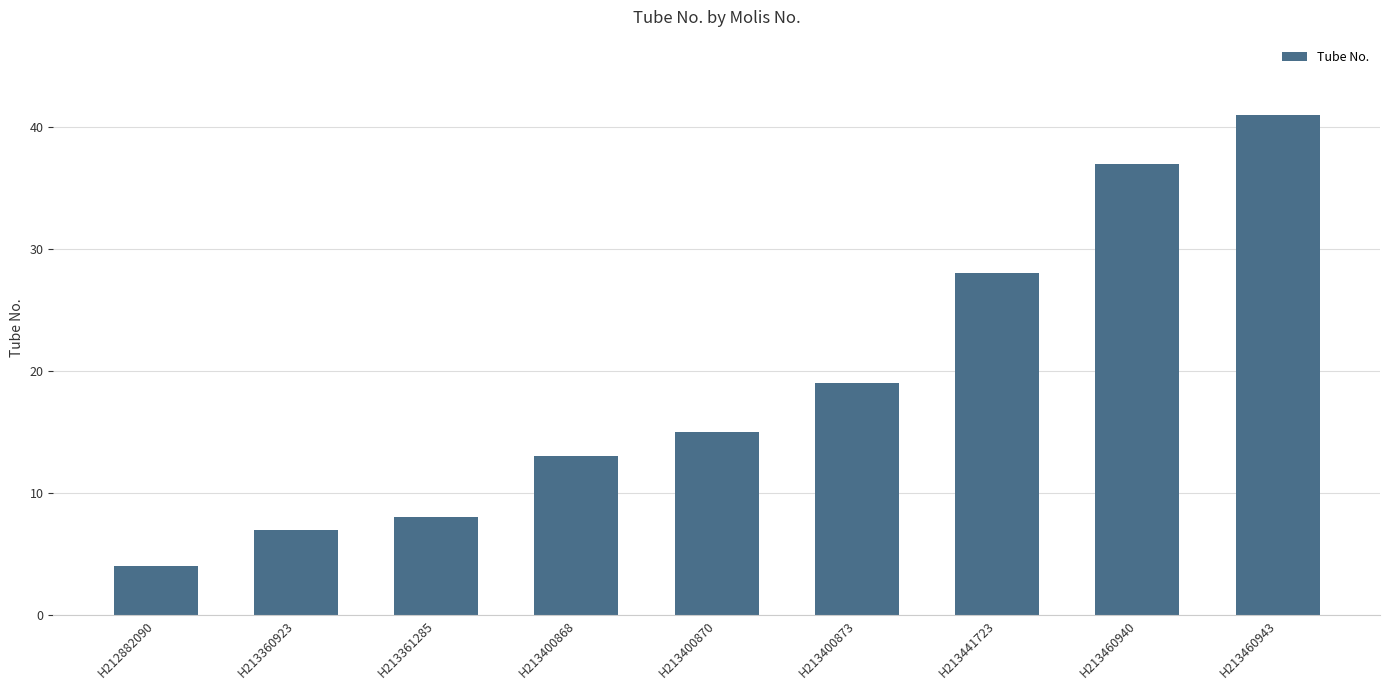

Are the bars grouped side by side (vs. stacked)?

No